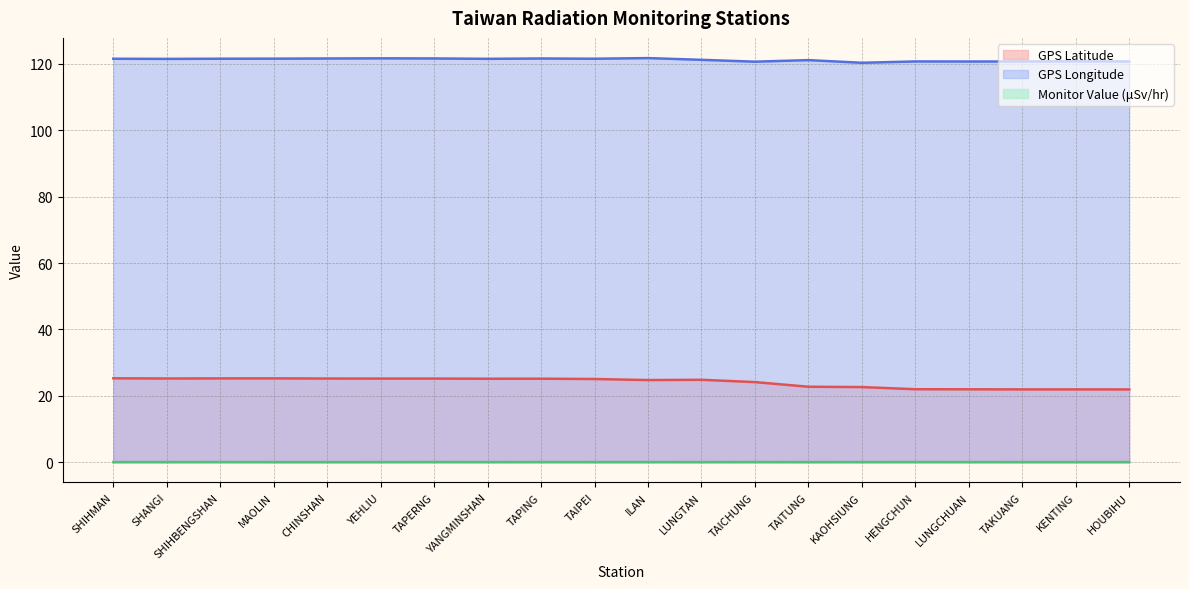

At which category does GPS Longitude reach its first local peak?

YEHLIU